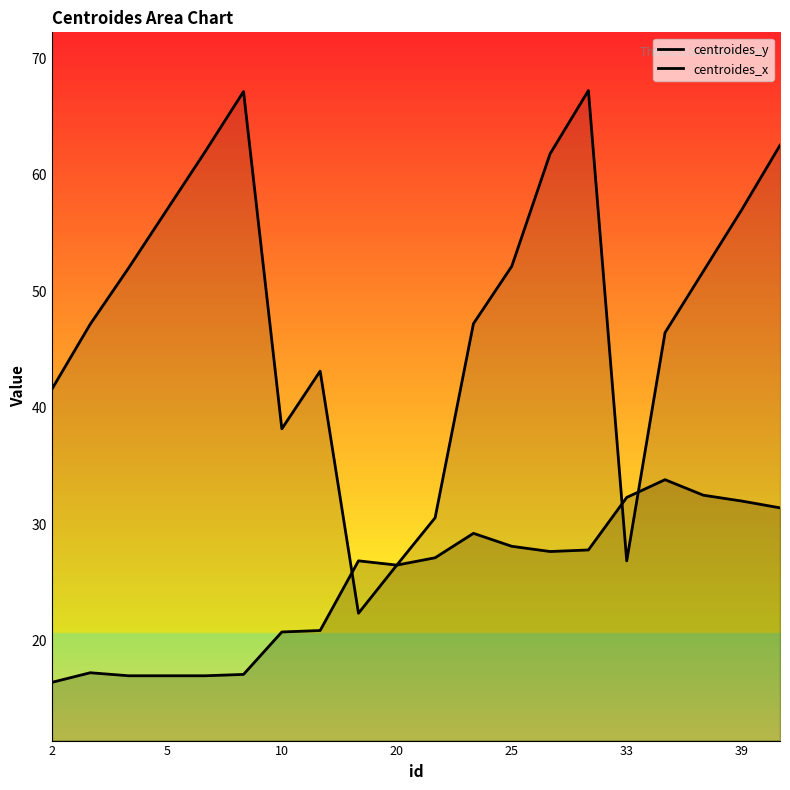

What is the difference between the maximum and second lowest values in the centroides_y series?

16.8